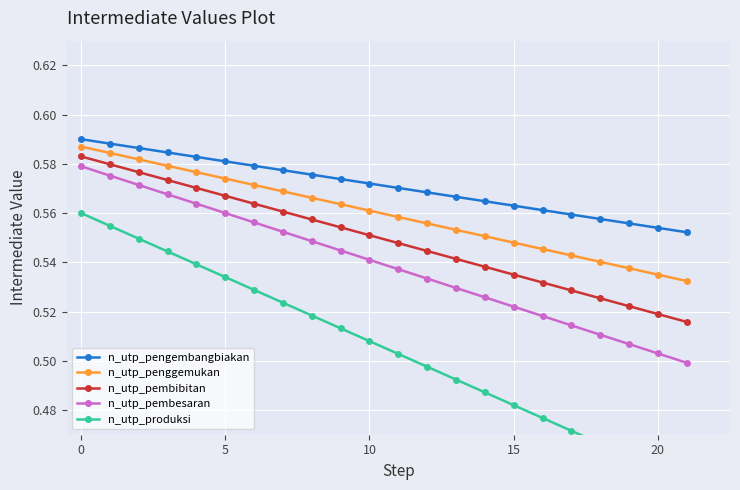

Is the value of n_utp_pengembangbiakan at 10 greater than the value of n_utp_pembesaran at 0?

No